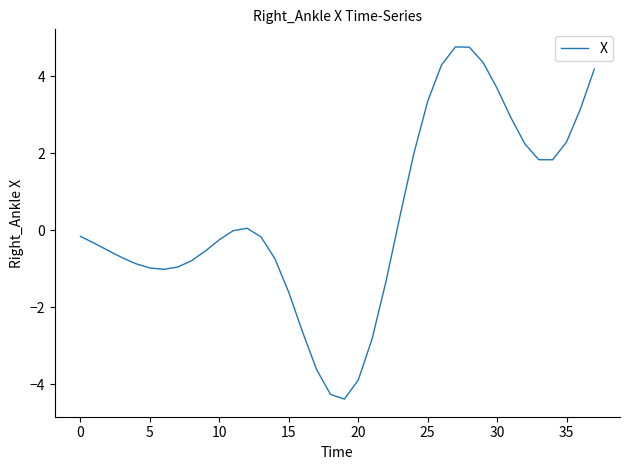

What is the smallest value displayed?

-4.4